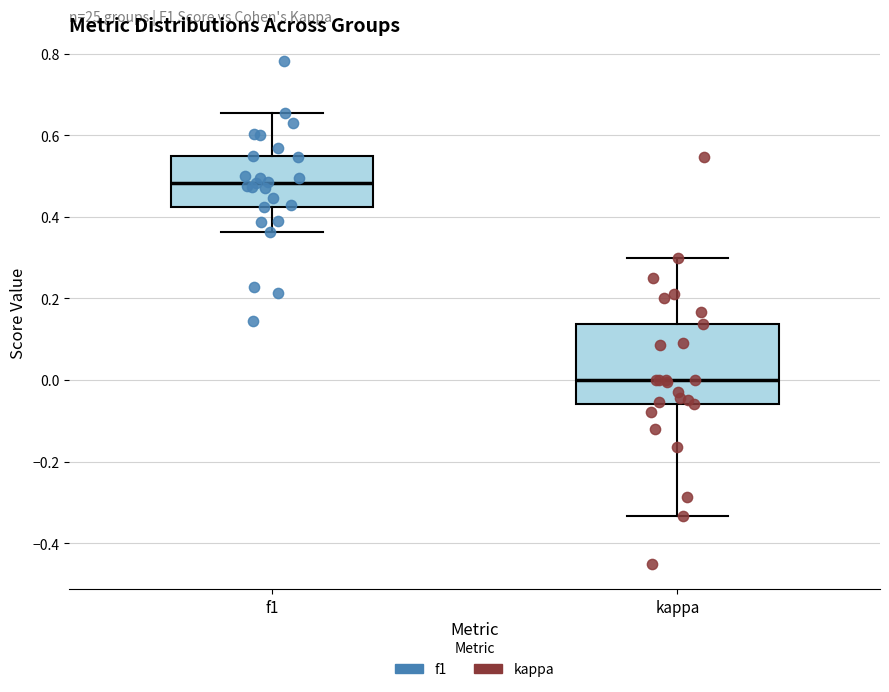

Which box has the highest median line?

f1